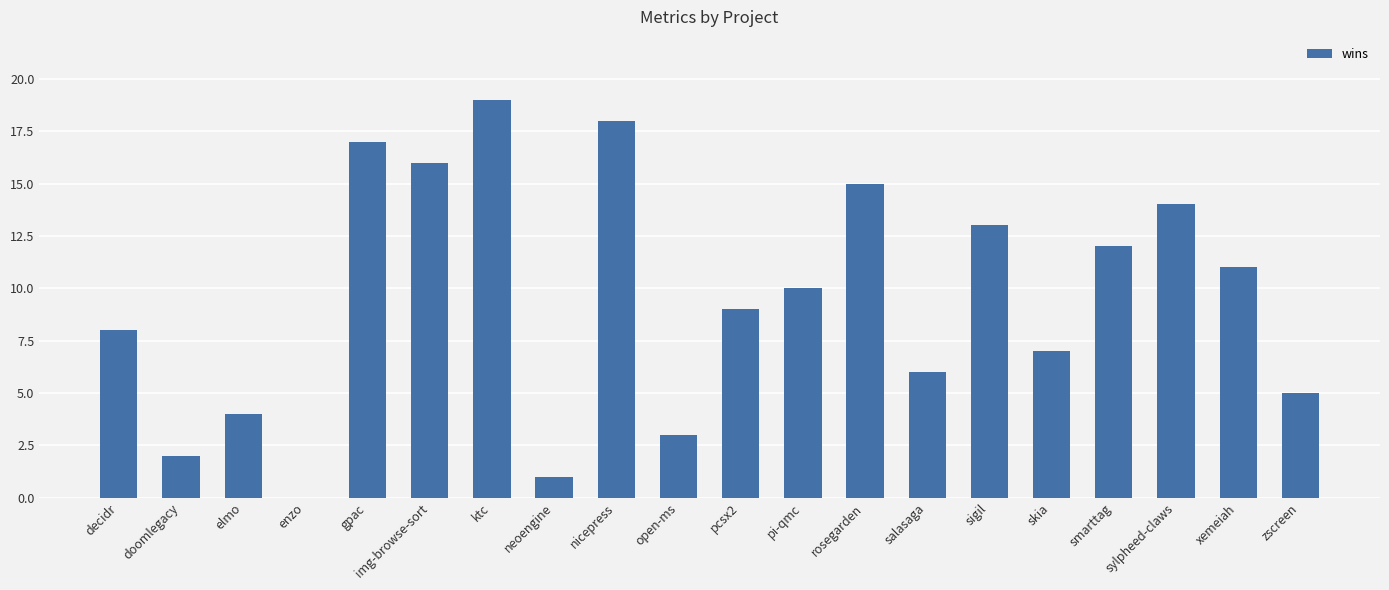

Which has a higher value, sigil or pi-qmc?

sigil